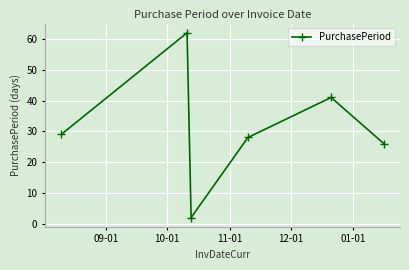

What is the difference between the second highest and second lowest values?

15